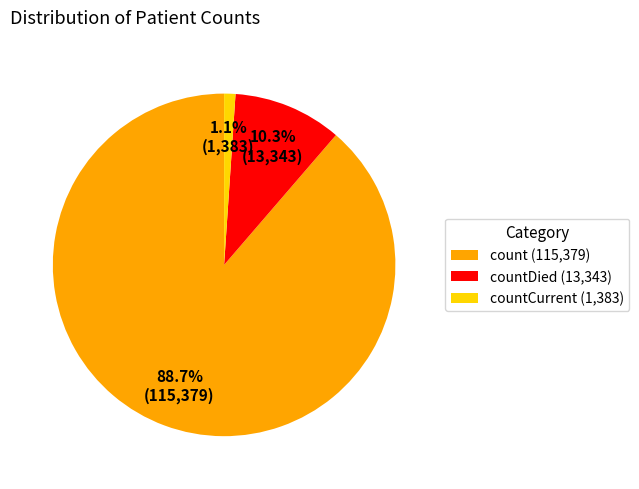

How many segments does this pie chart have?

3